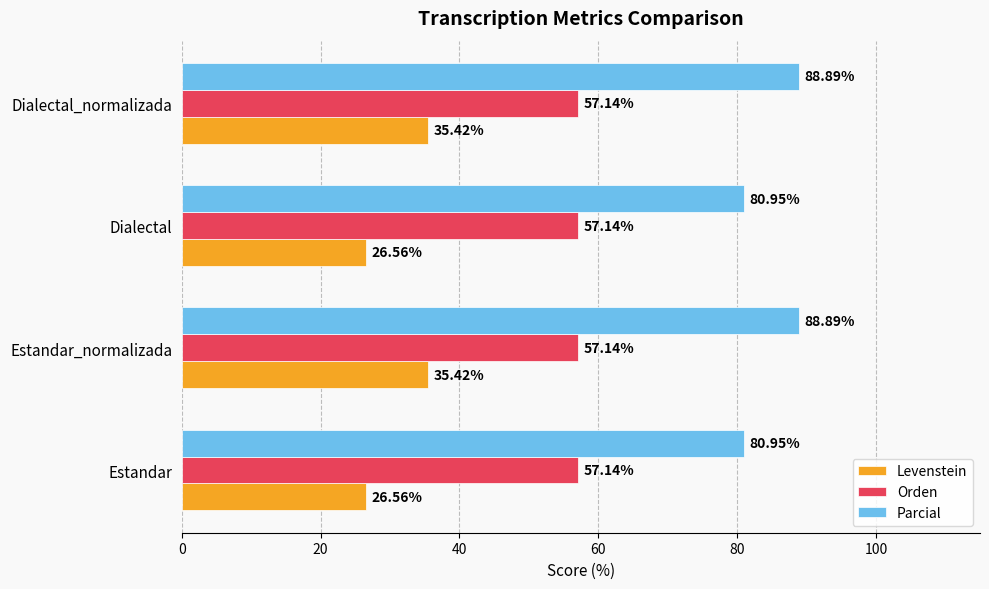

What is the maximum value shown in the chart?

88.9